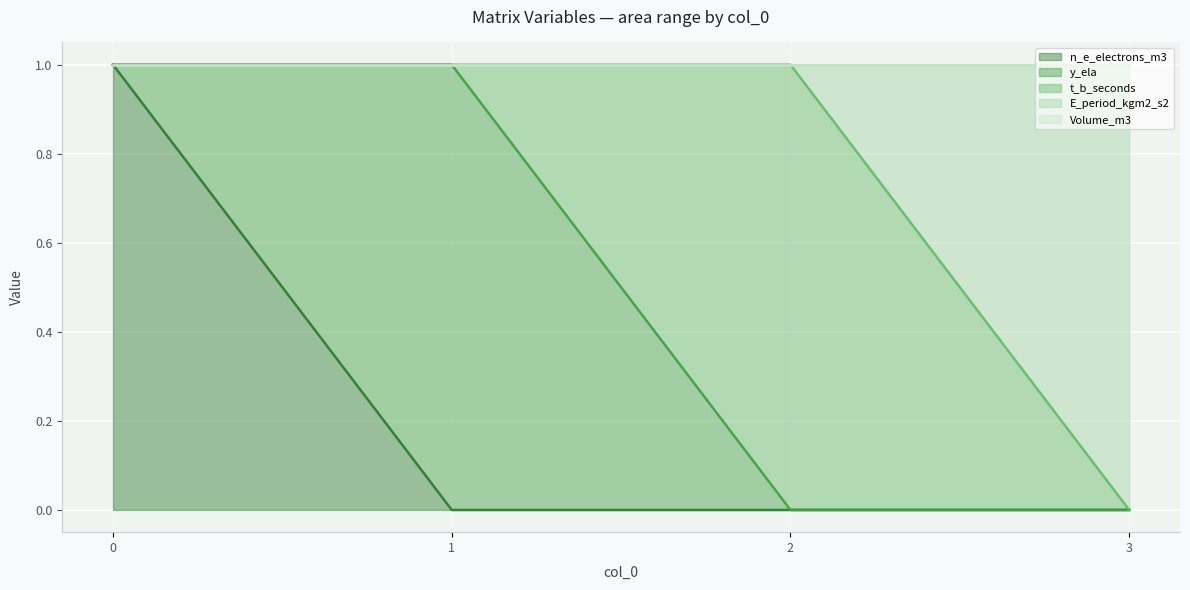

How many values in the n_e_electrons_m3 series exceed 0?

1